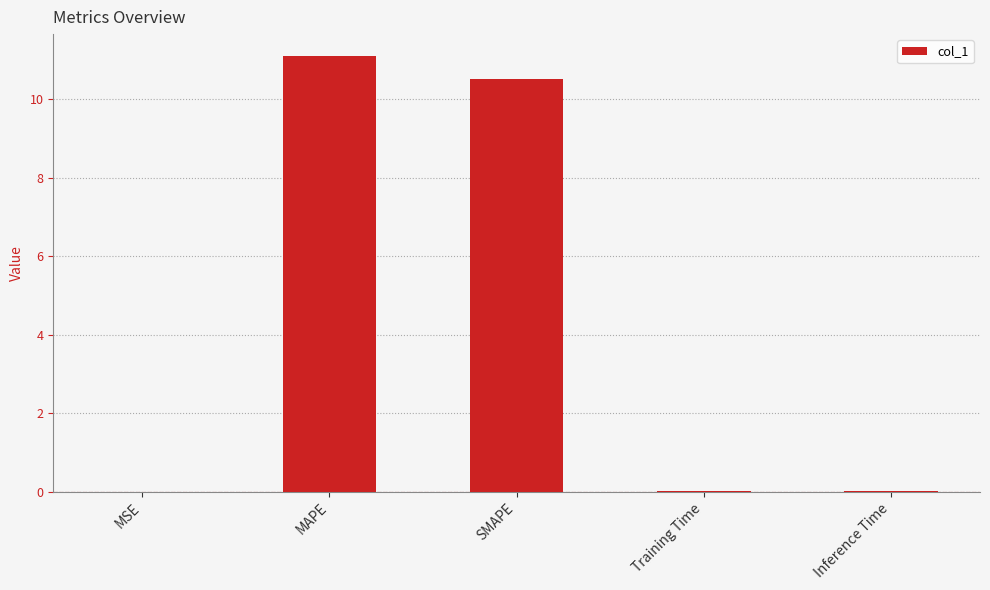

What is the change in value from SMAPE to Inference Time?

-10.5